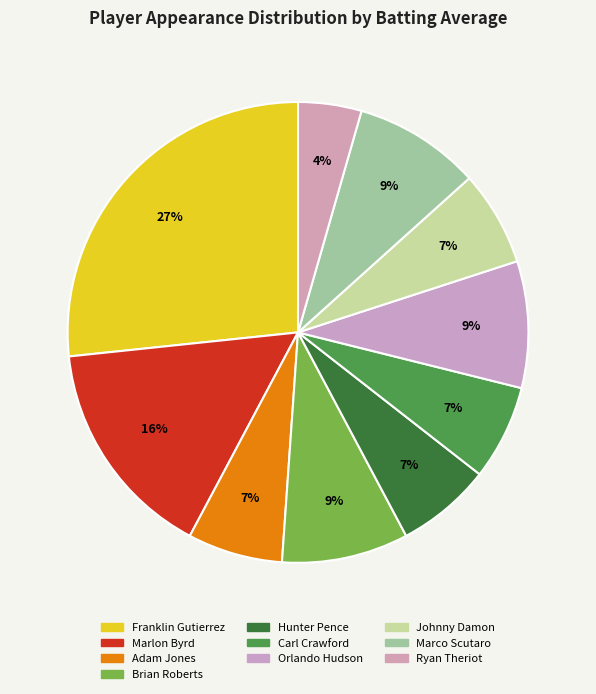

Count the number of slices in the pie.

10